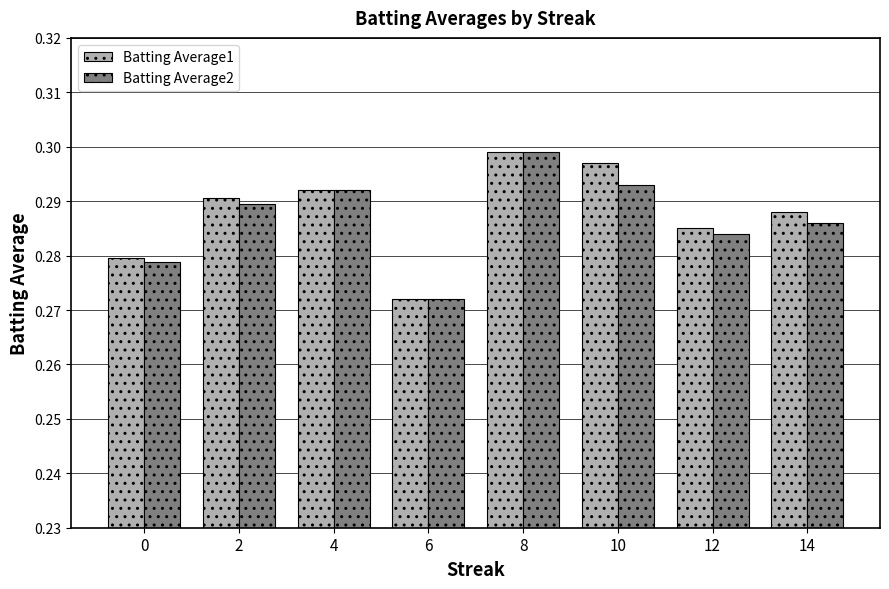

Does the chart contain stacked bars?

No